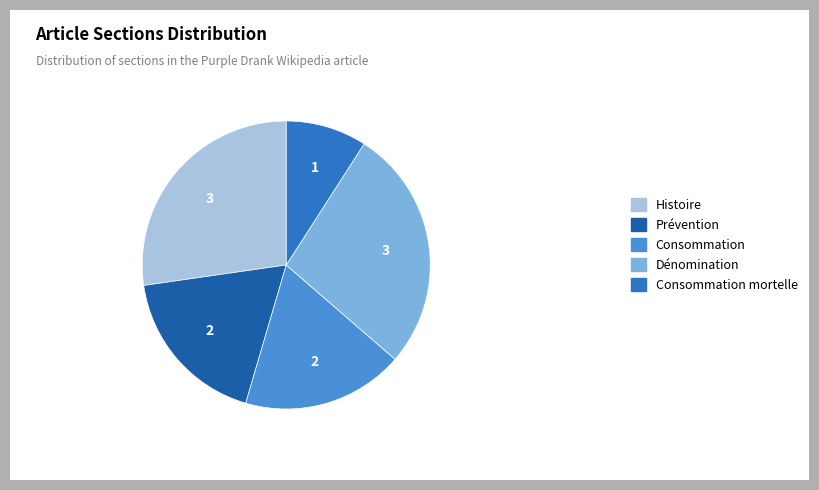

What is the smallest slice in the pie chart?

Consommation mortelle